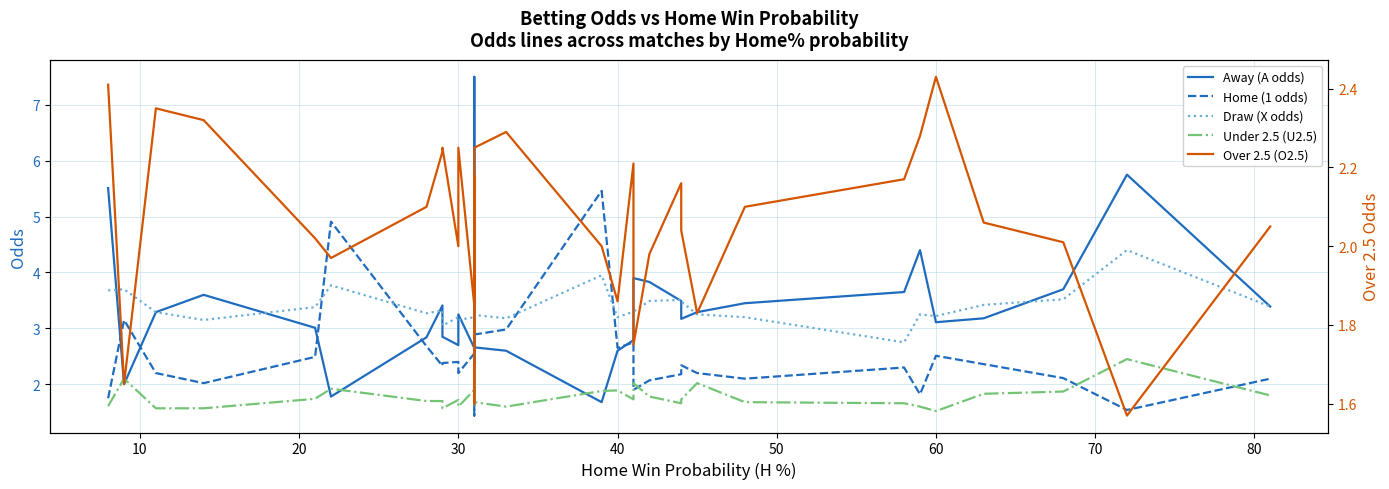

What are all the series names shown in the legend?

Away (A odds), Home (1 odds), Draw (X odds), Under 2.5 (U2.5), Over 2.5 (O2.5)